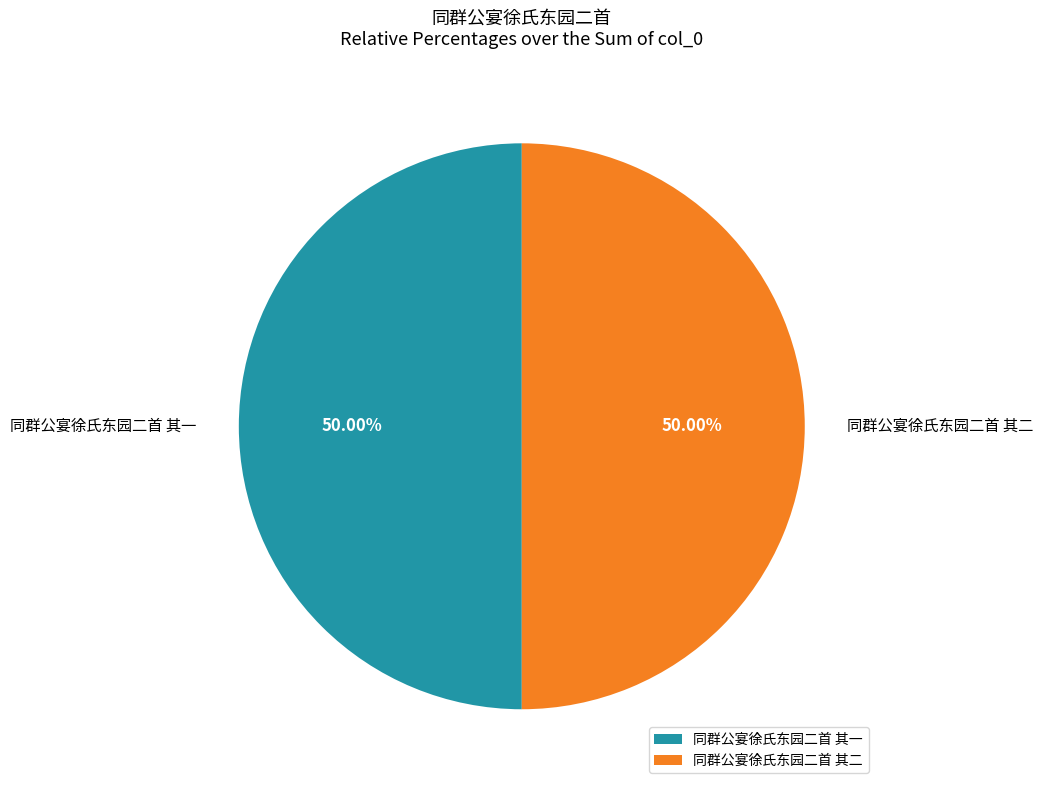

What is the ratio of the value at 同群公宴徐氏东园二首 其一 to the value at 同群公宴徐氏东园二首 其二?

1.0